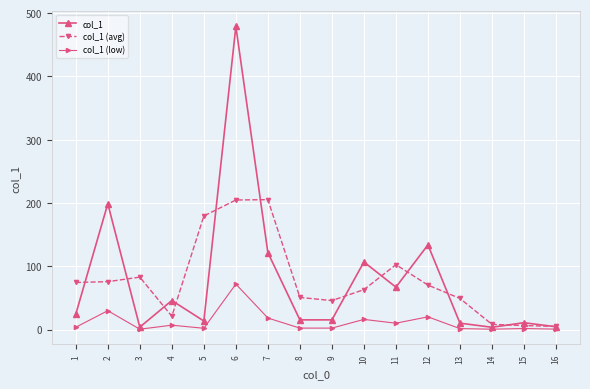

True or false: col_1 (avg) has more than 1 points higher than both neighbors.

True